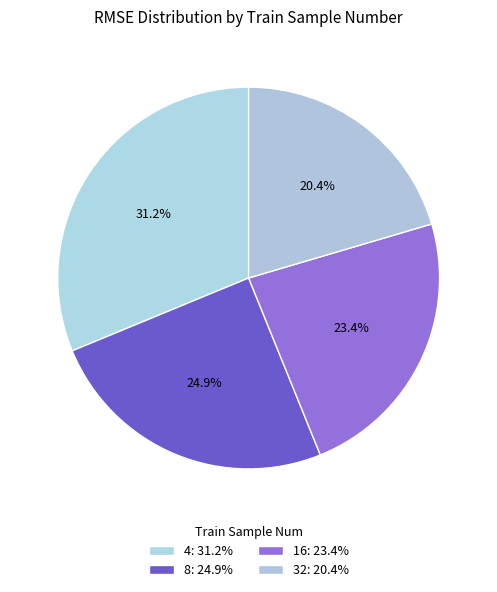

Is it true that 16 is 31% of the pie?

False